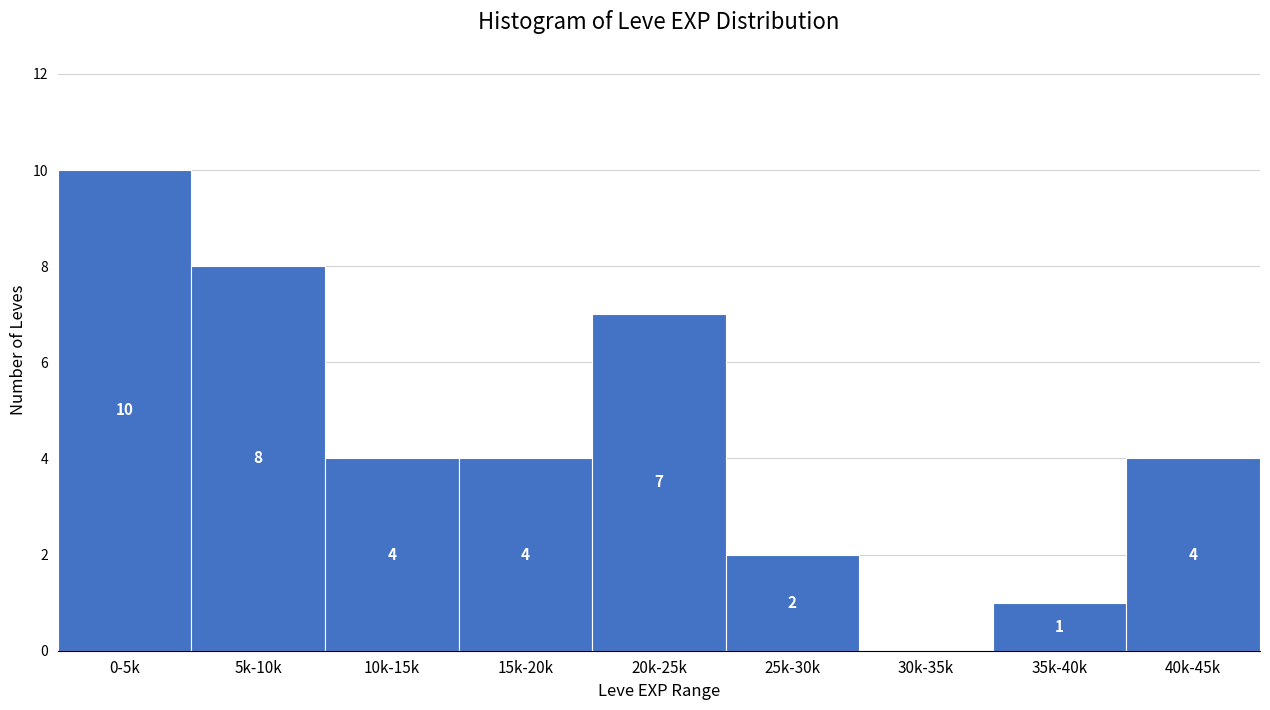

Reading left to right, list all the values displayed in this chart.

0-5k=10	5k-10k=8	10k-15k=4	15k-20k=4	20k-25k=7	25k-30k=2	30k-35k=0	35k-40k=1	40k-45k=4